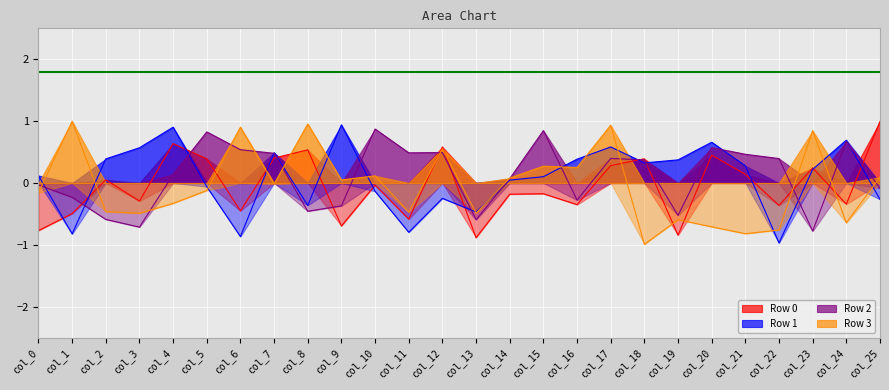

What is the maximum value for Row 3?

1.0